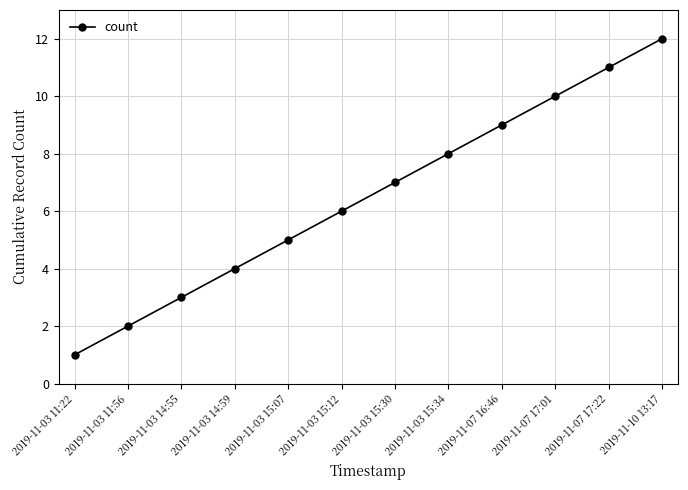

The value at 2019-11-03 15:30 is 7. True or false?

True